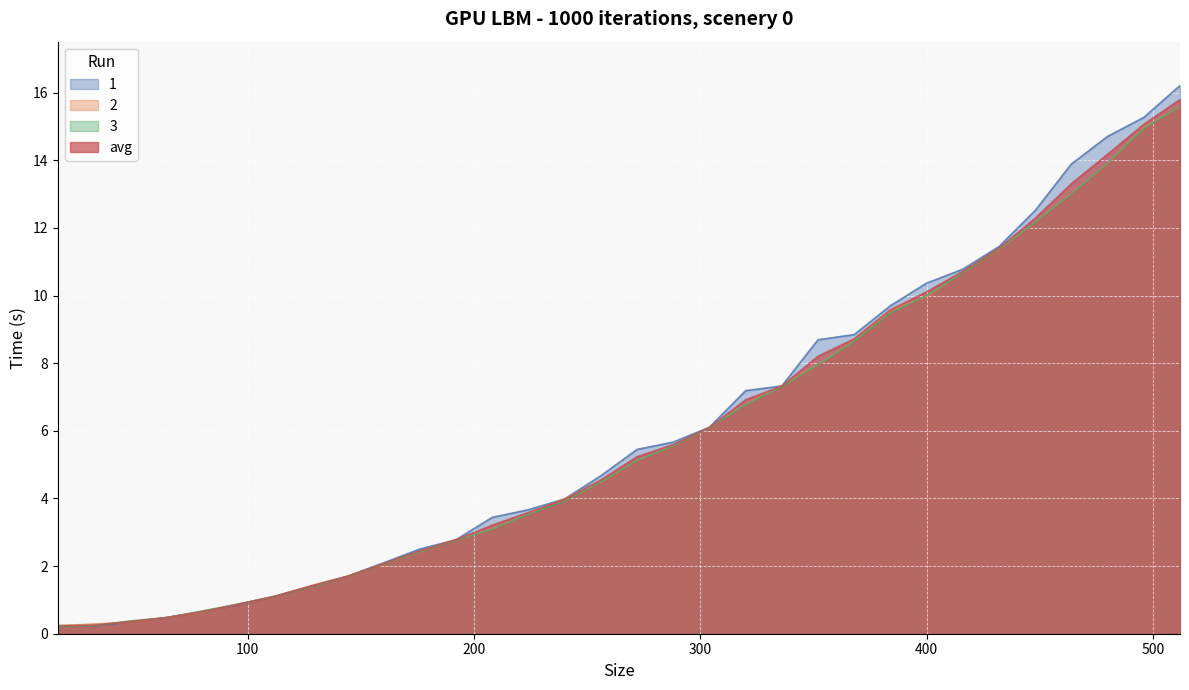

Where does the 1 series first go above 5?

272